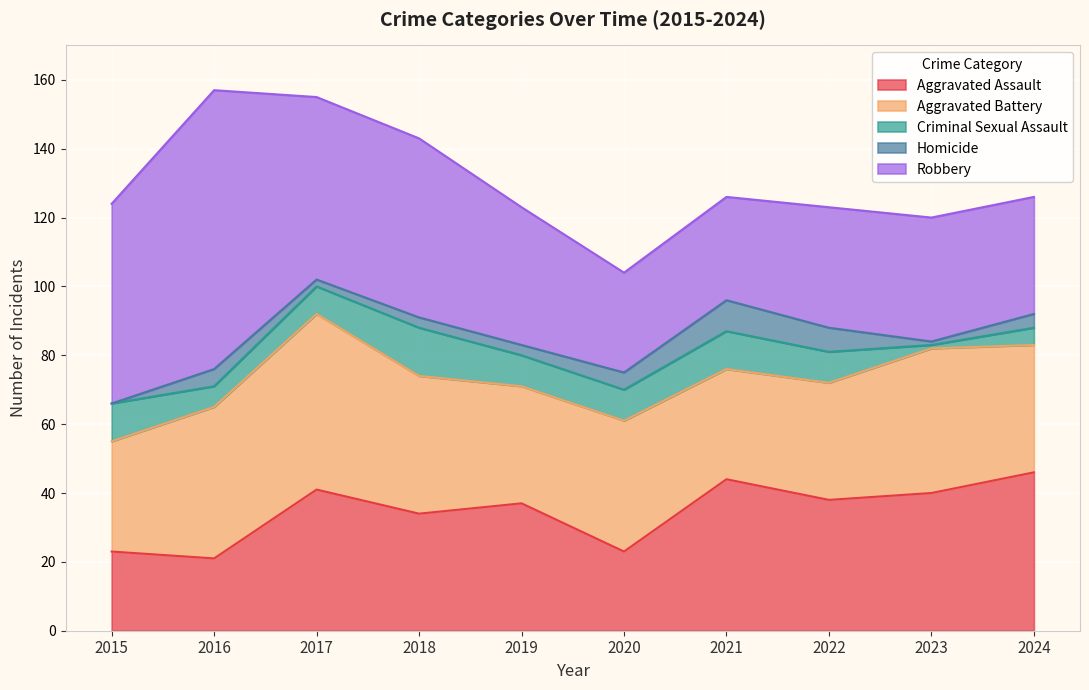

Reading right to left, what are all the values shown in this chart?

Aggravated Assault: 2024=46	2023=40	2022=38	2021=44	2020=23	2019=37	2018=34	2017=41	2016=21	2015=23
Aggravated Battery: 2024=37	2023=42	2022=34	2021=32	2020=38	2019=34	2018=40	2017=51	2016=44	2015=32
Criminal Sexual Assault: 2024=5	2023=1	2022=9	2021=11	2020=9	2019=9	2018=14	2017=8	2016=6	2015=11
Homicide: 2024=4	2023=1	2022=7	2021=9	2020=5	2019=3	2018=3	2017=2	2016=5	2015=0
Robbery: 2024=34	2023=36	2022=35	2021=30	2020=29	2019=40	2018=52	2017=53	2016=81	2015=58